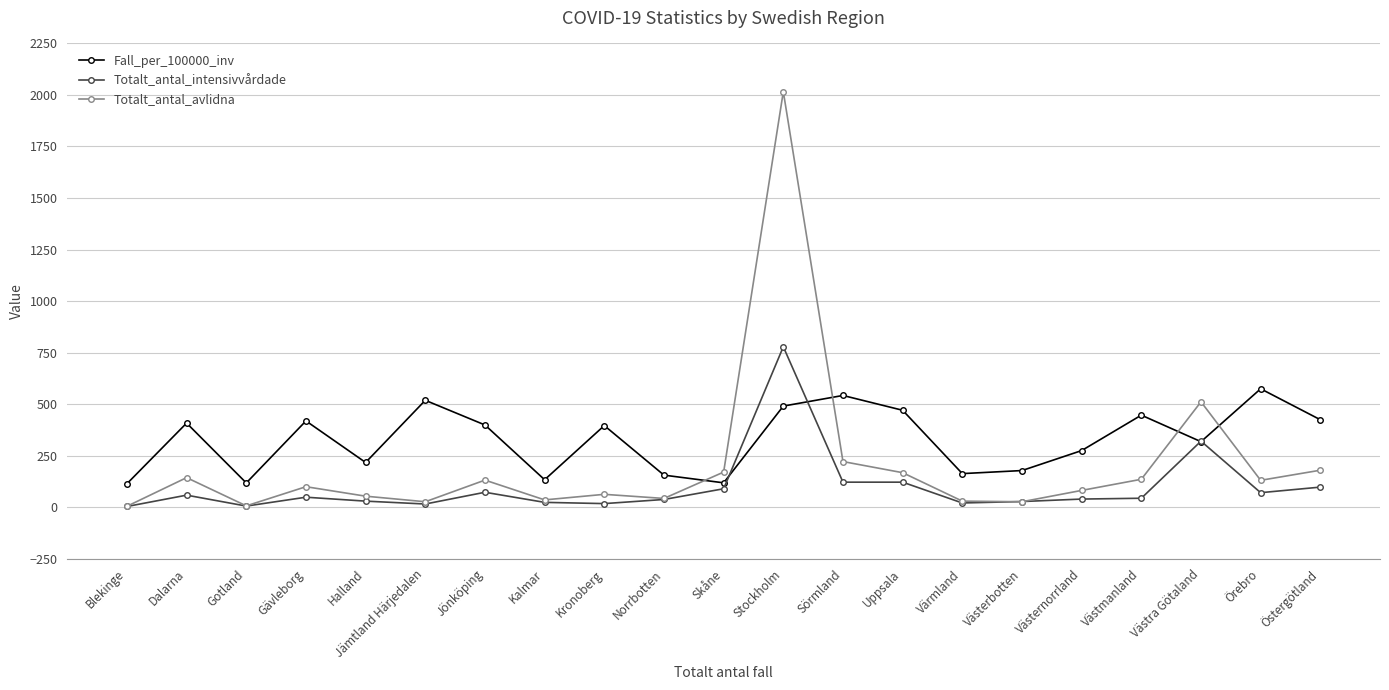

What is the approximate value of Totalt_antal_intensivvårdade at Dalarna?

58.0